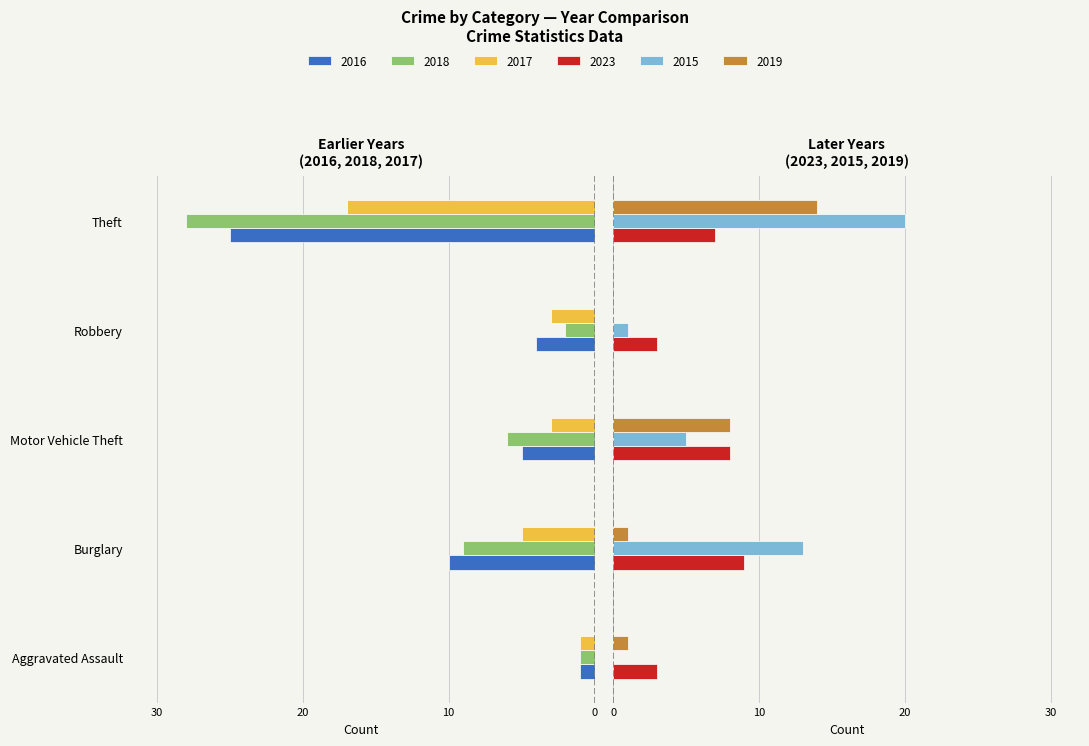

How many distinct data groups are displayed?

6